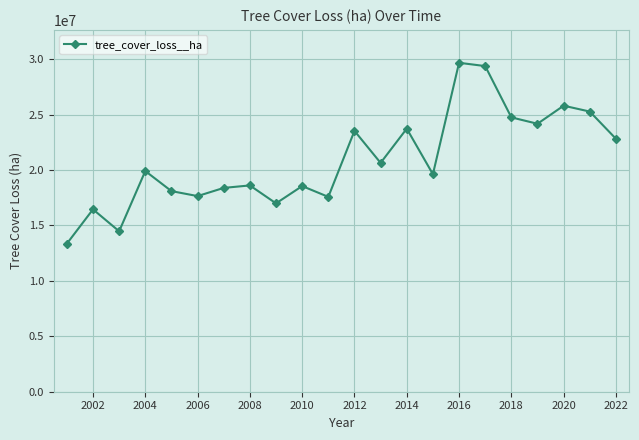

True or false: the data has more than 2 interior local peaks.

True